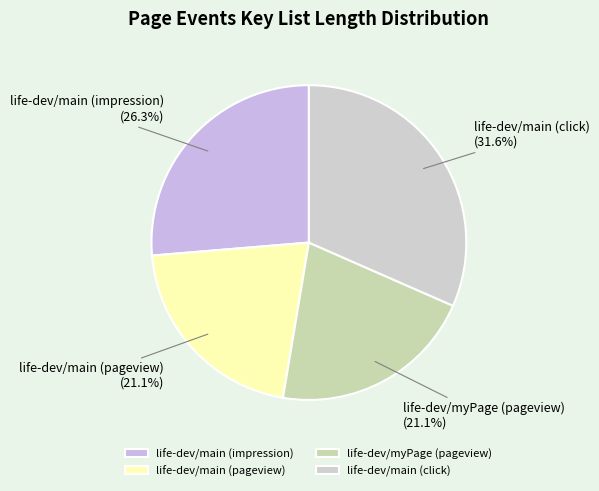

What percentage is the life-dev/main (click) slice, to the nearest percent?

32%